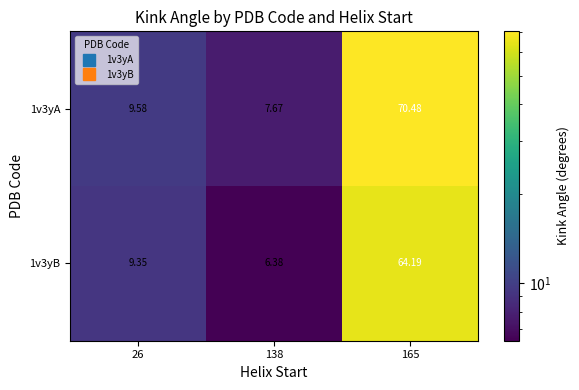

Is the value of 1v3yB at 26 greater than the value of 1v3yA at 165?

No